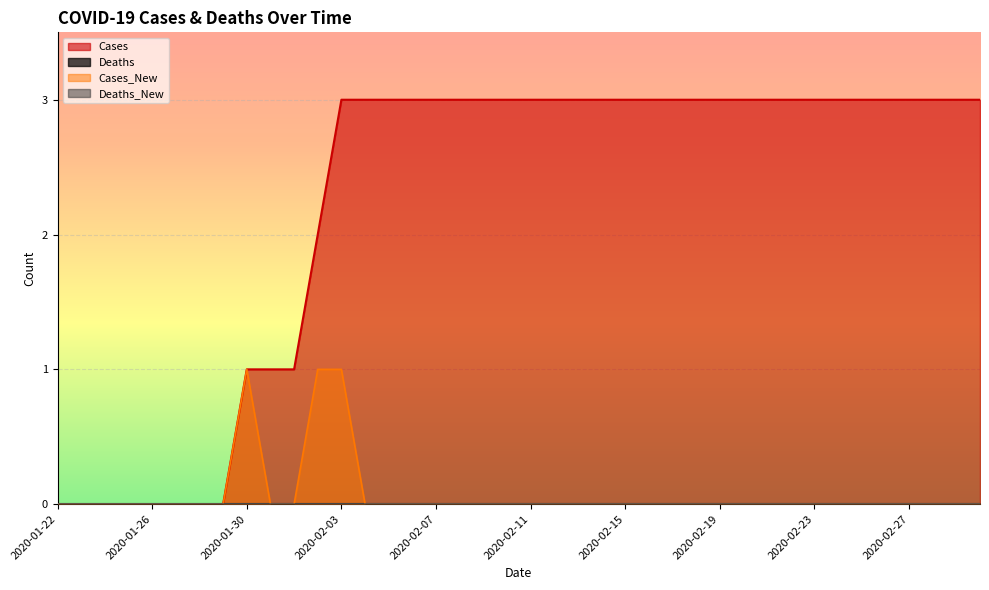

The Cases series shows 2 at 2020-02-10. True or false?

False